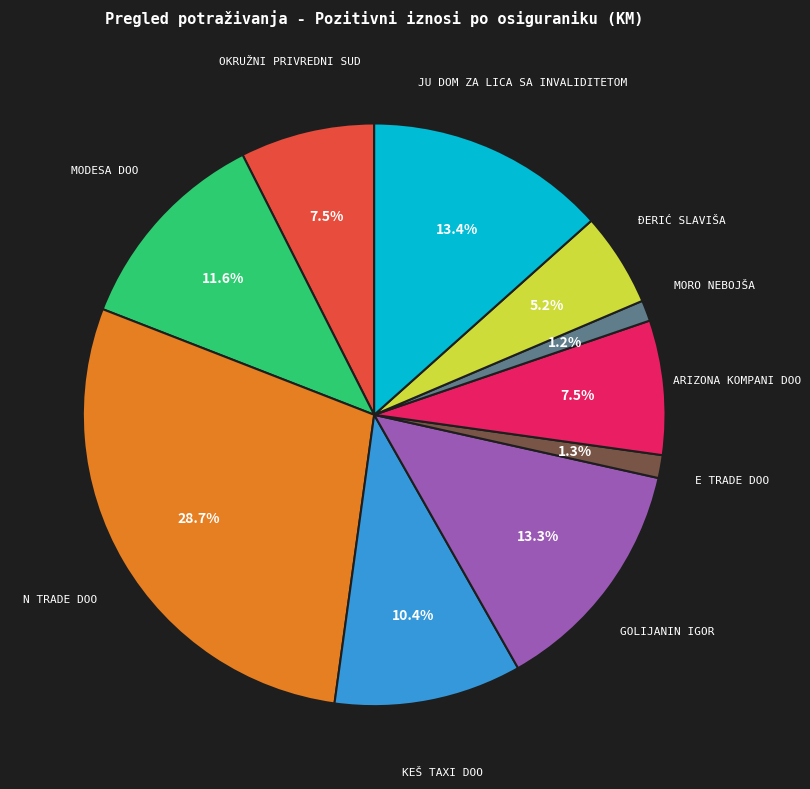

Is there any slice that represents more than half of the pie?

No